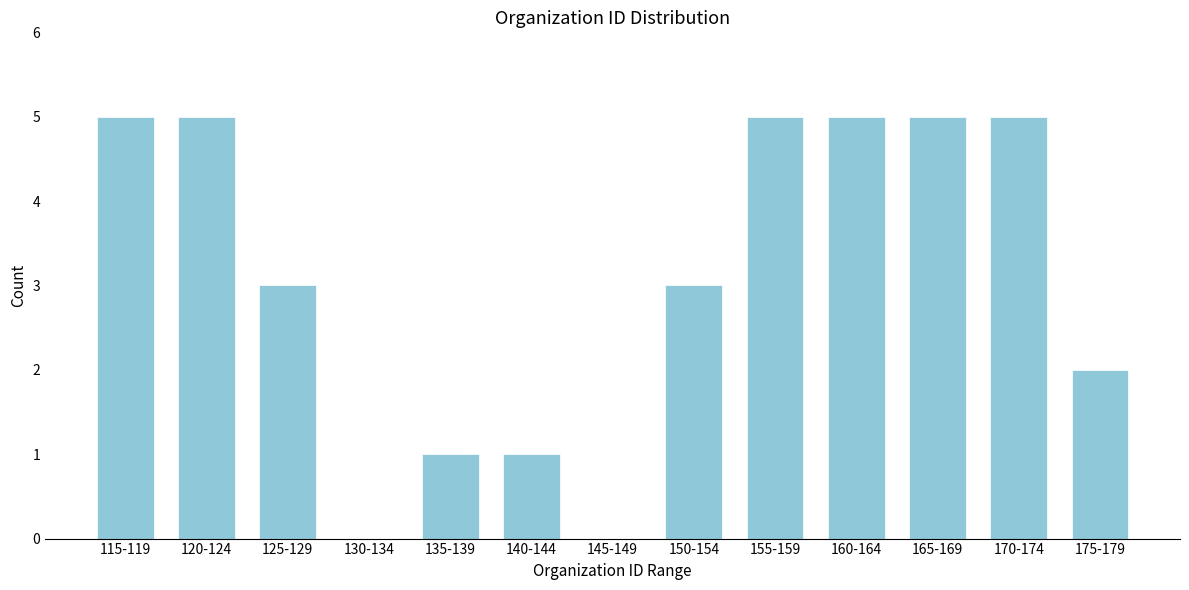

Reading left to right, list all the values displayed in this chart.

115-119=5	120-124=5	125-129=3	130-134=0	135-139=1	140-144=1	145-149=0	150-154=3	155-159=5	160-164=5	165-169=5	170-174=5	175-179=2